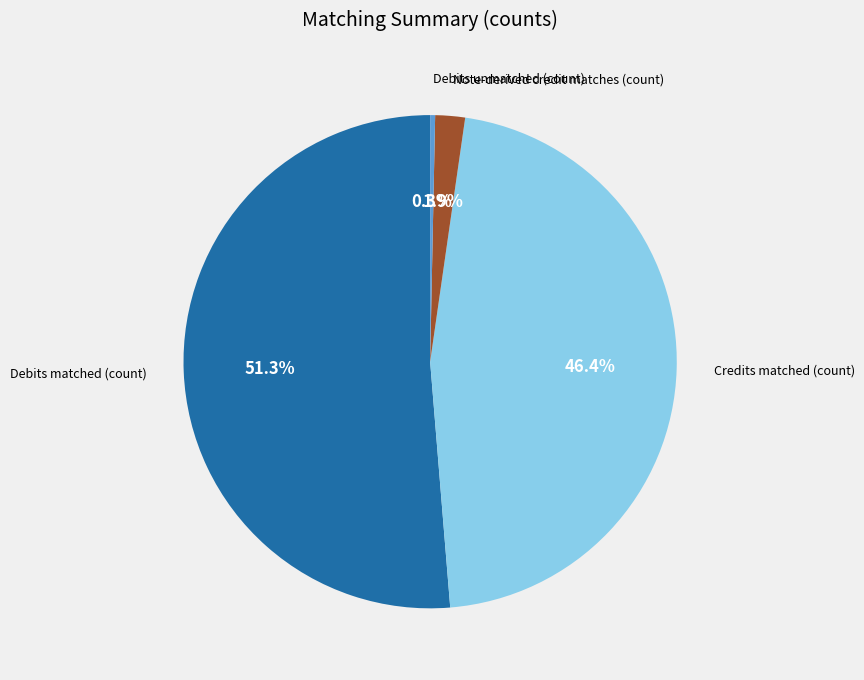

To the nearest percent, what is the average slice percentage?

25%